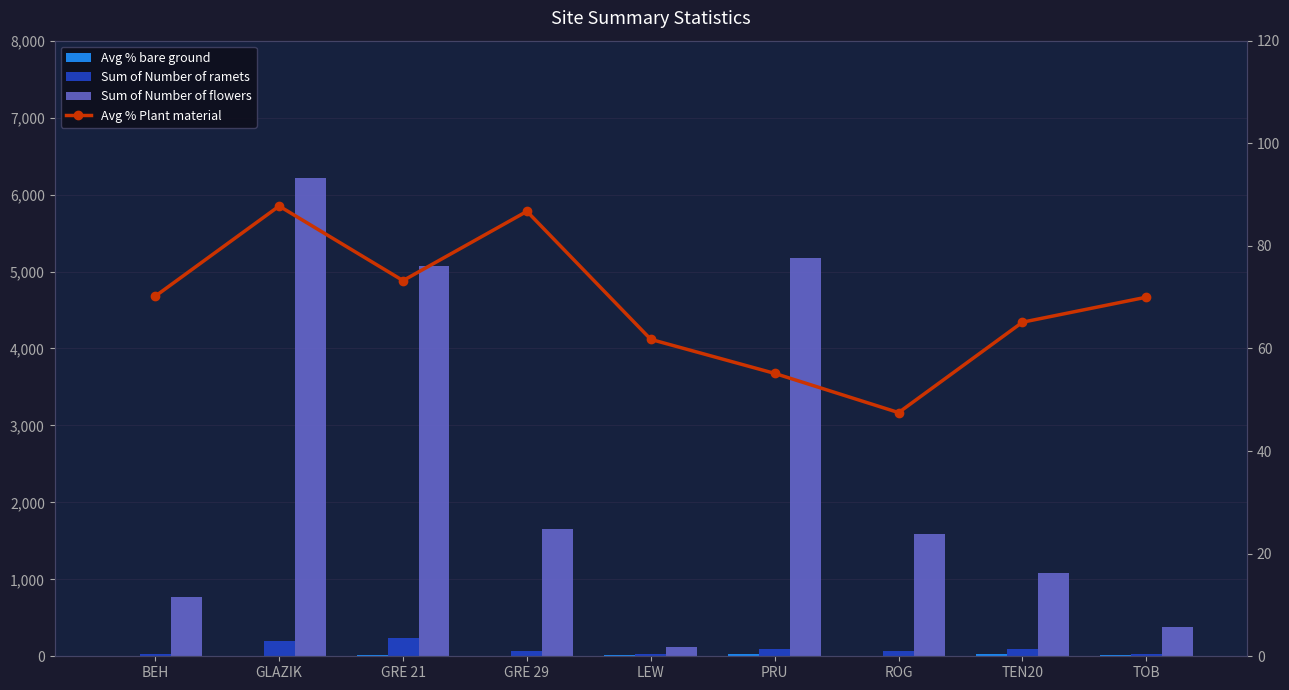

Is it true that Sum of Number of flowers equals 1648.0 at GRE 29?

True